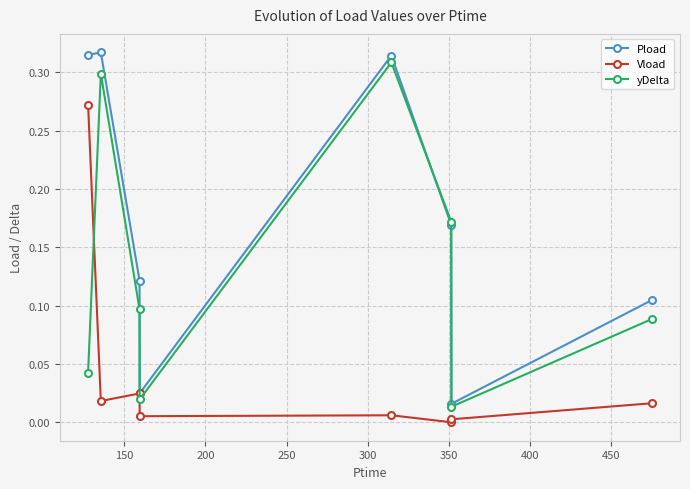

True or false: Pload has more than 0 points higher than both neighbors.

True